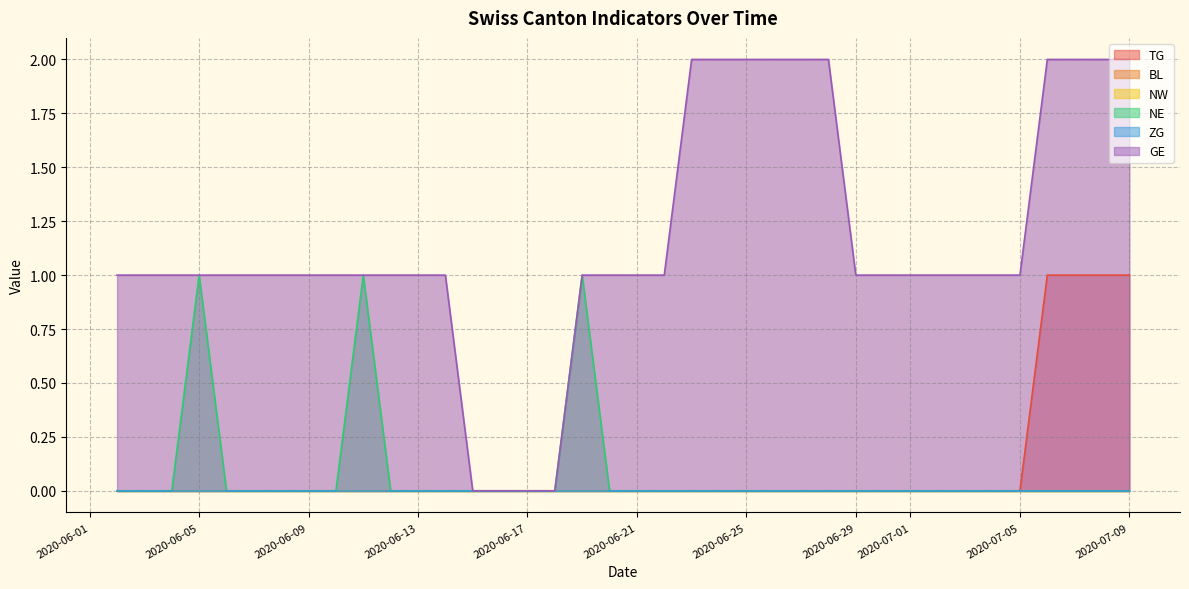

Count the number of data series in this chart.

6